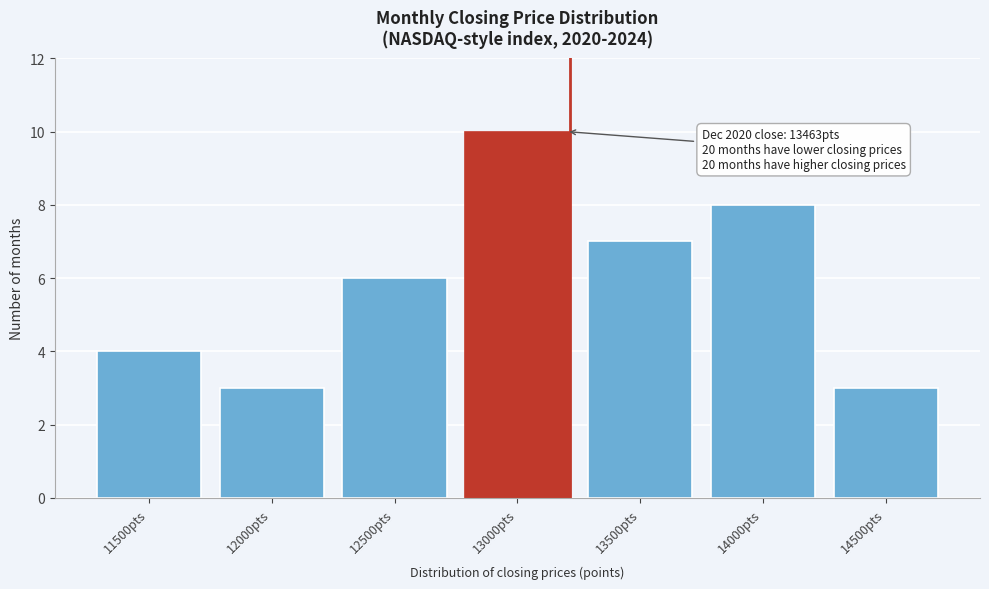

Reading right to left, transcribe all the data shown in this chart.

14500pts=3	14000pts=8	13500pts=7	13000pts=10	12500pts=6	12000pts=3	11500pts=4